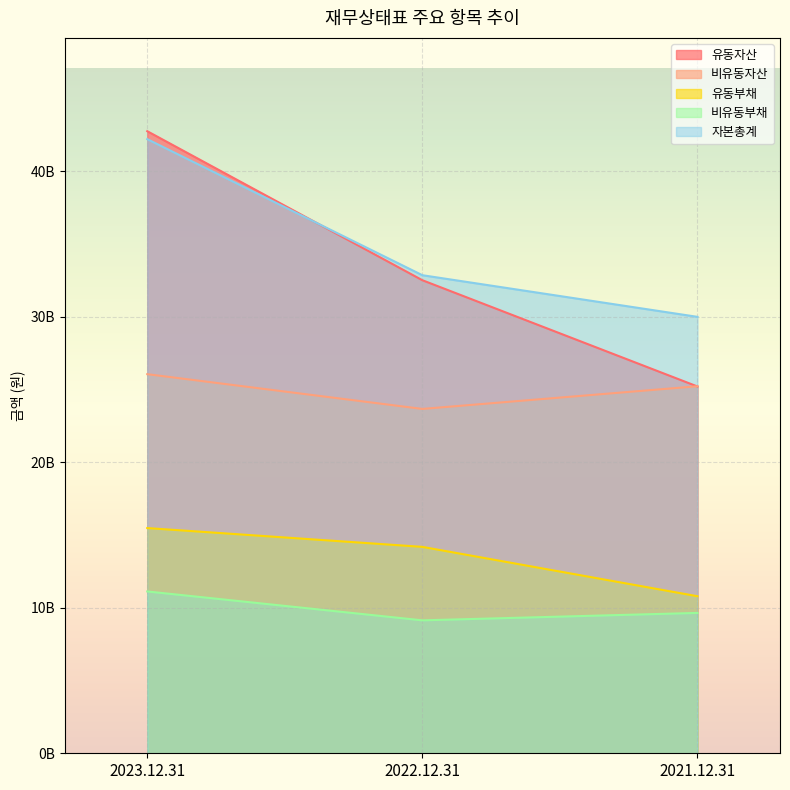

List the labels in order of 유동부채 value, smallest first.

2021.12.31, 2022.12.31, 2023.12.31